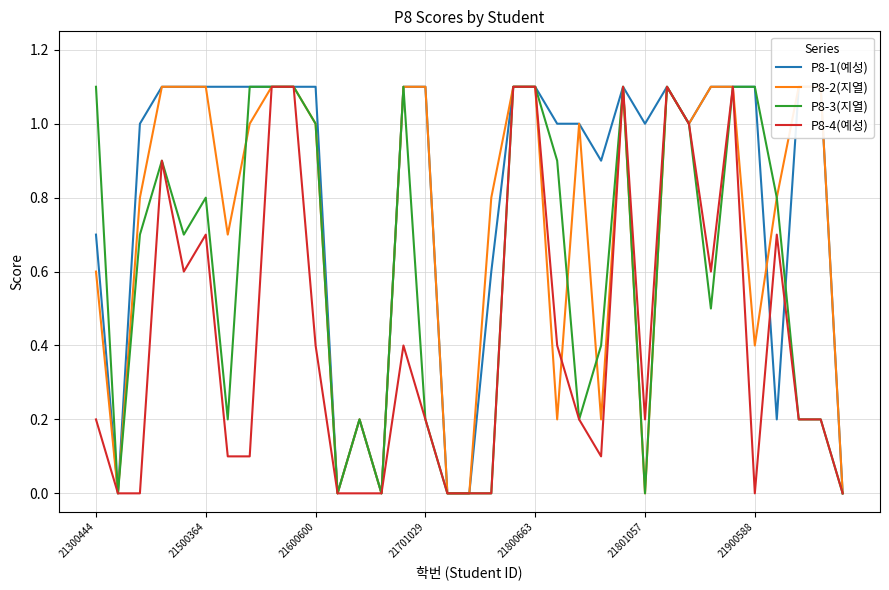

True or false: P8-3(지열) has a value of 0.2 at 21701029.

True